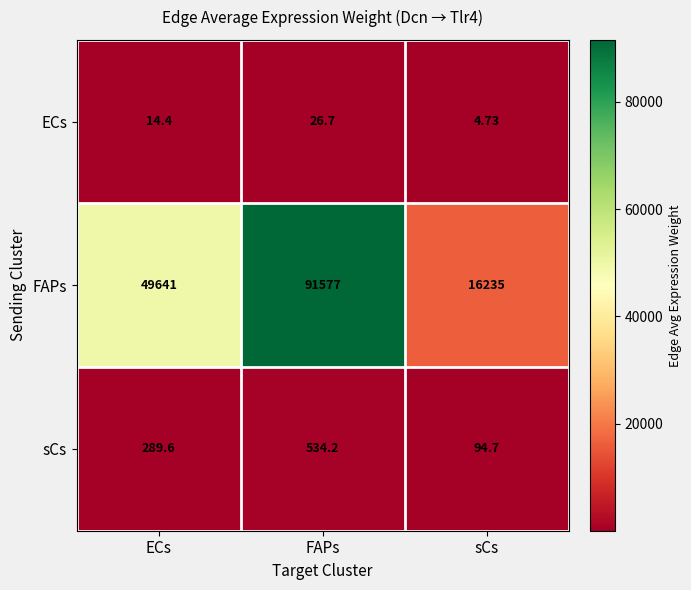

At which category is the sum across all series the highest?

FAPs